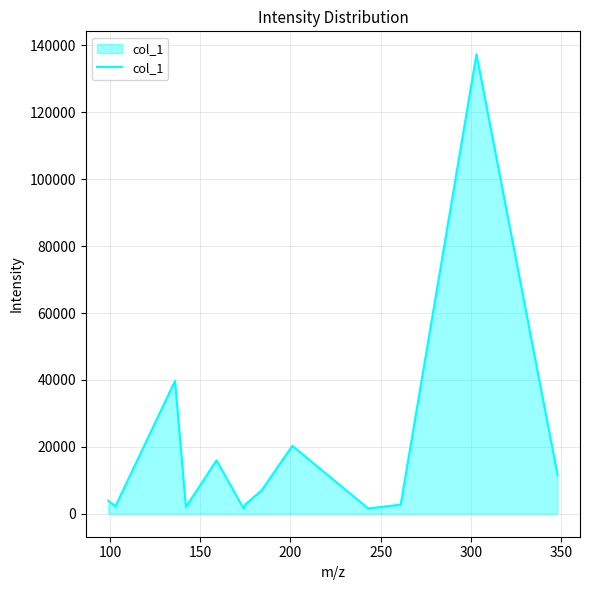

What is the value of the 3rd point from the left?

39714.6